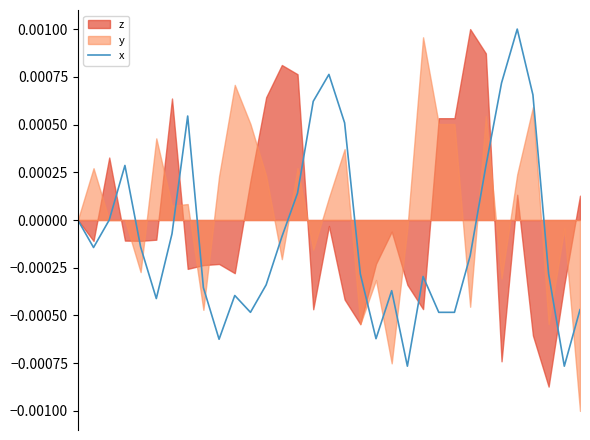

The value at 0 is 0.0. True or false?

True